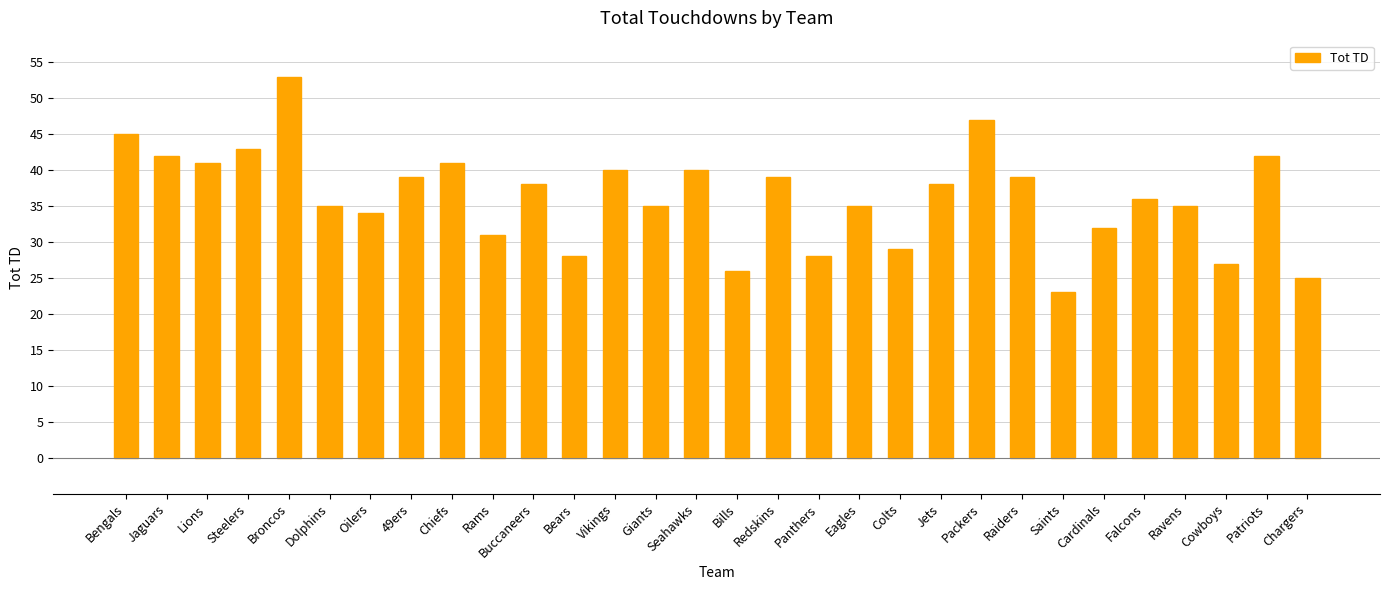

How many data points does each series have?

30